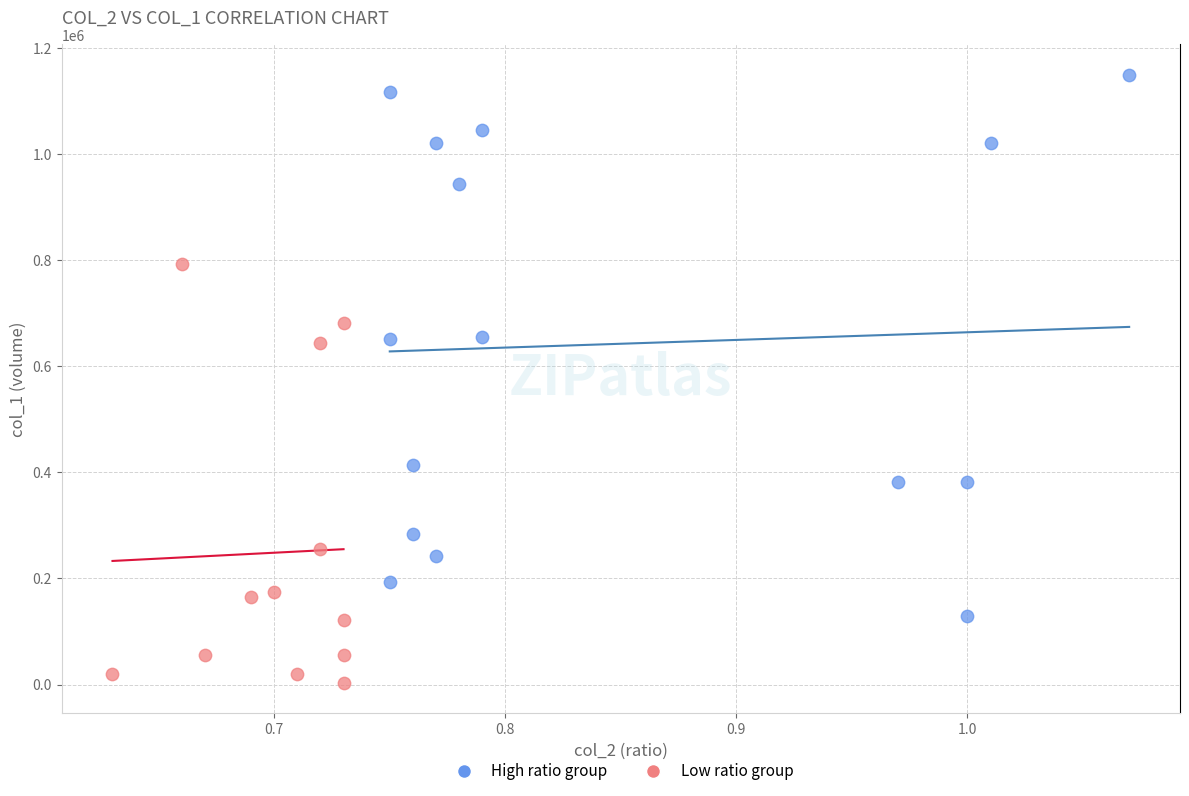

Which series reaches the minimum Y coordinate?

Low ratio group